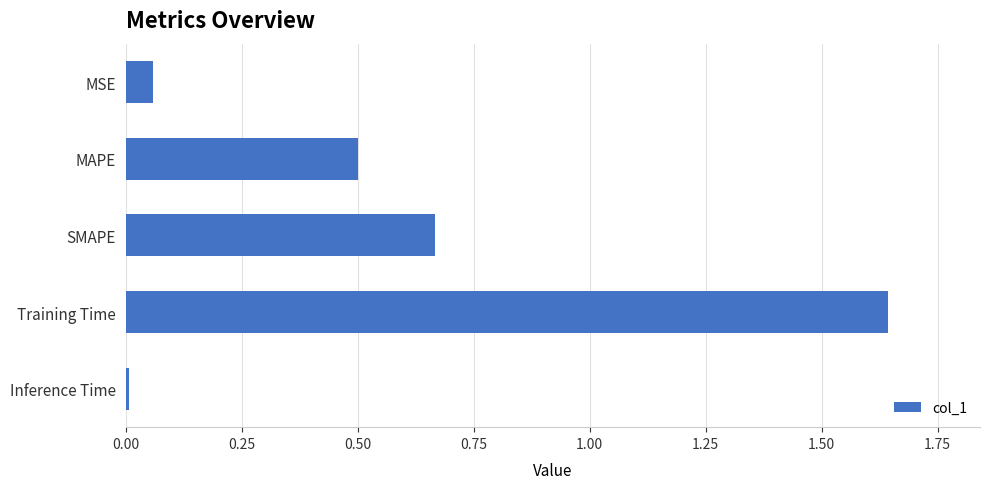

Rank the categories by value from lowest to highest.

Inference Time, MSE, MAPE, SMAPE, Training Time